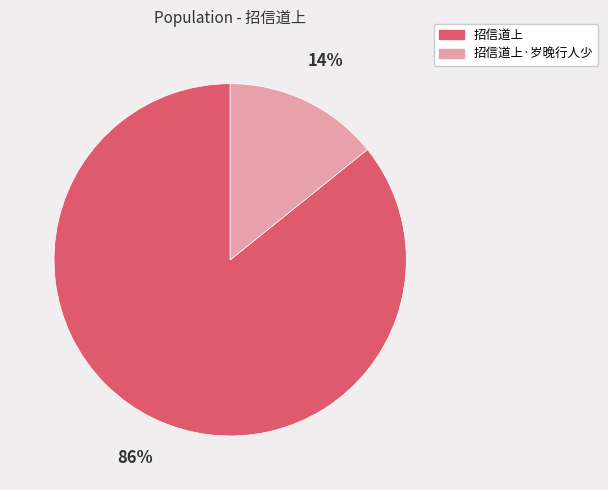

What is the smallest slice in the pie chart?

招信道上·岁晚行人少